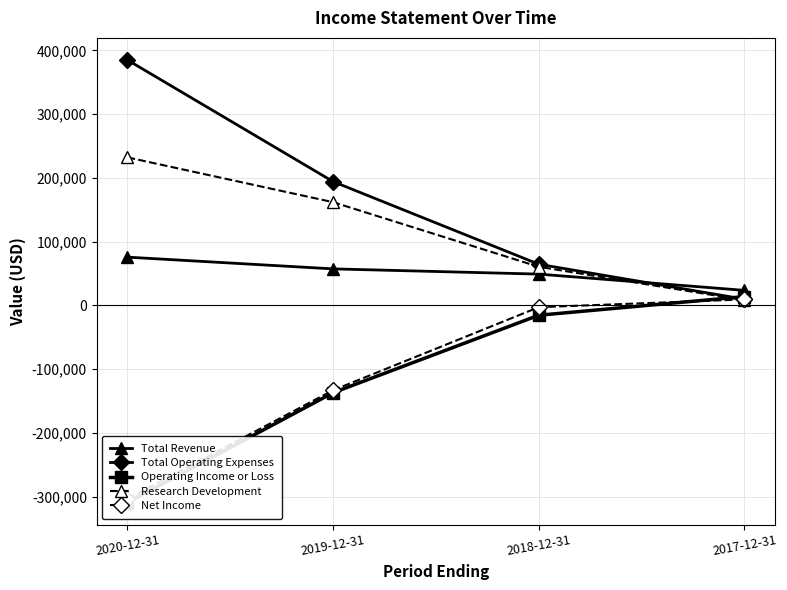

How many series are shown in this chart?

5